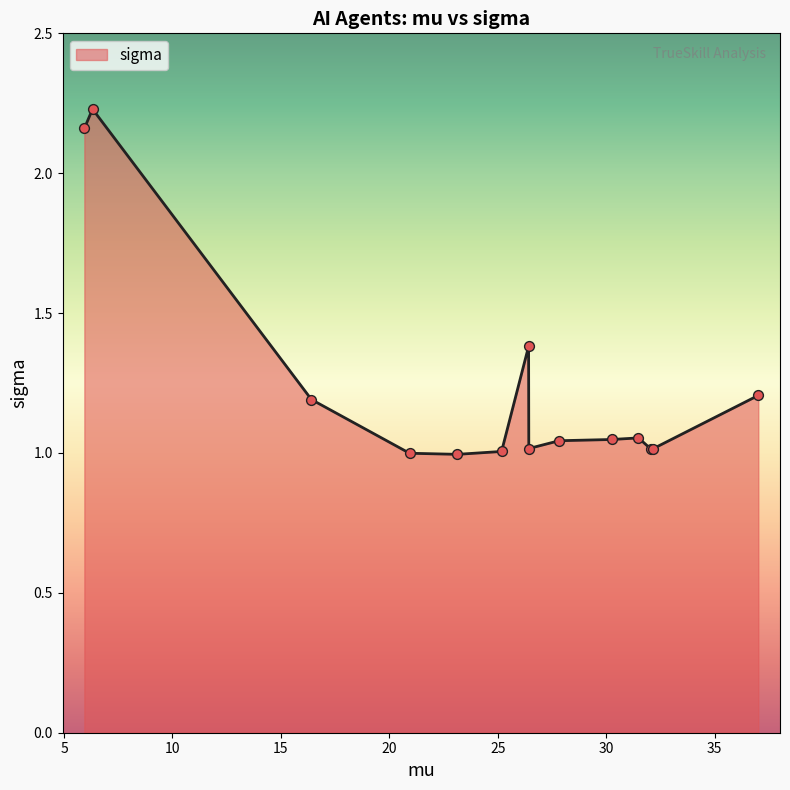

What is the difference between the maximum and minimum values?

1.2